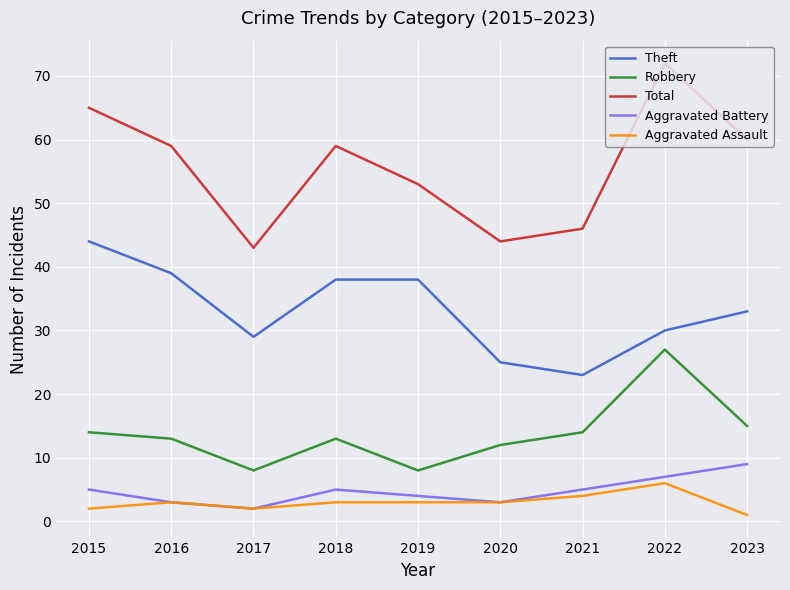

Which series has the largest total across all categories?

Total